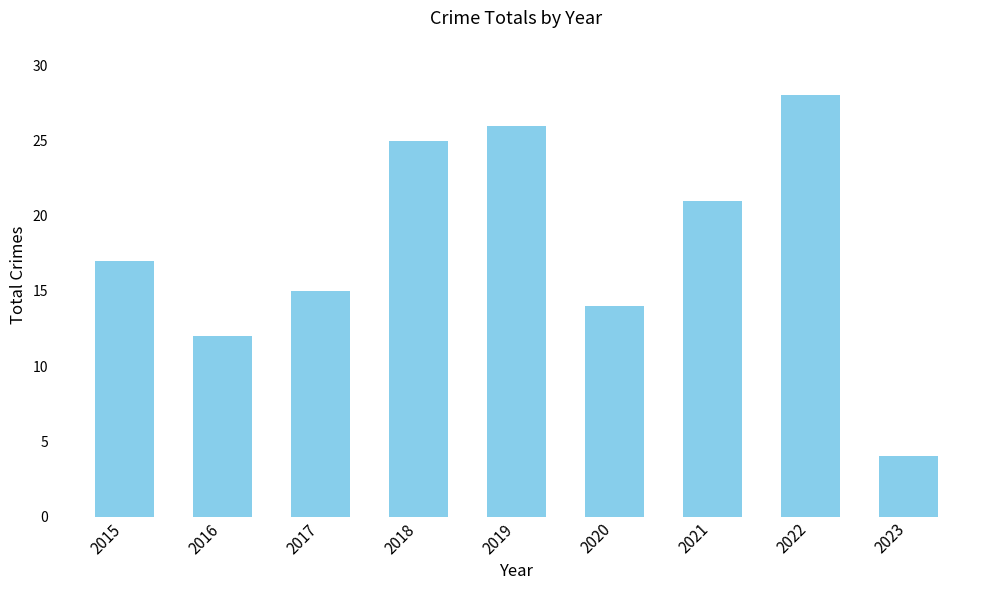

What is the minimum value shown in the chart?

4